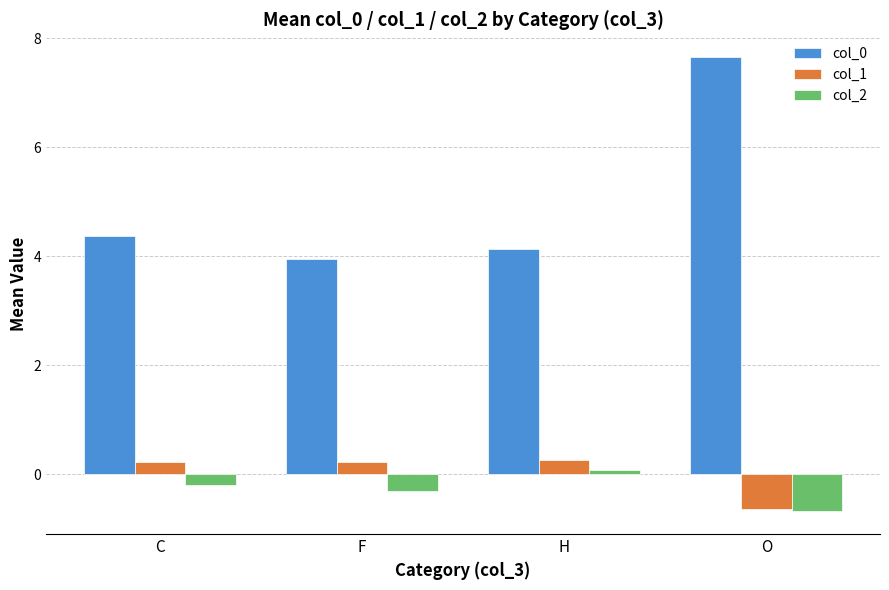

Does the chart contain any negative values?

Yes